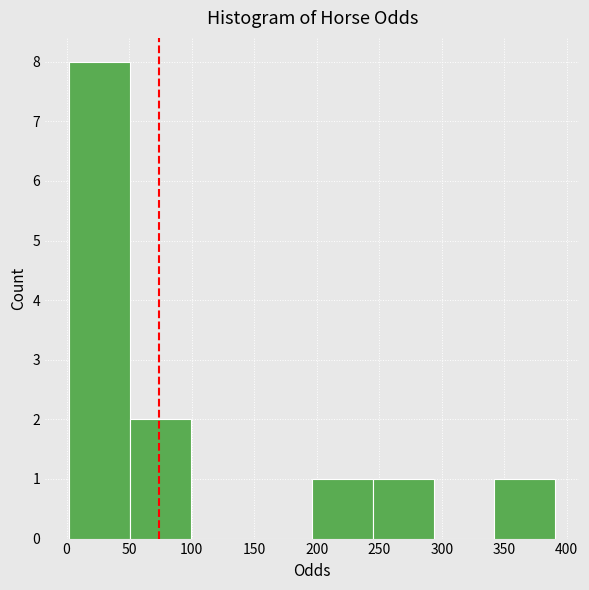

Reading left to right, transcribe this chart: for each bar, give the range it covers on the x-axis and its height. Neither the bar edges nor the heights are printed on the chart, so give them approximately, as read against the axes.

0 to 50: 8
50 to 100: 2
100 to 150: 0
150 to 195: 0
195 to 245: 1
245 to 295: 1
295 to 340: 0
340 to 390: 1